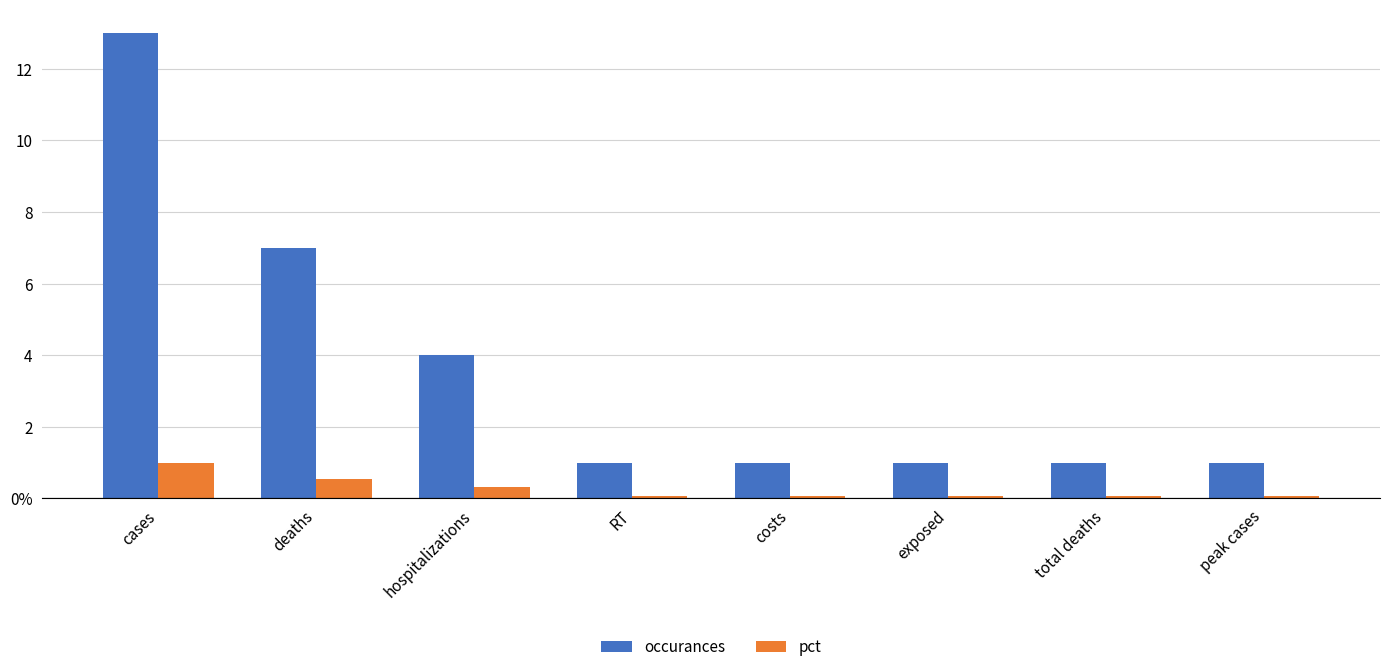

Are the bars grouped side by side (vs. stacked)?

Yes